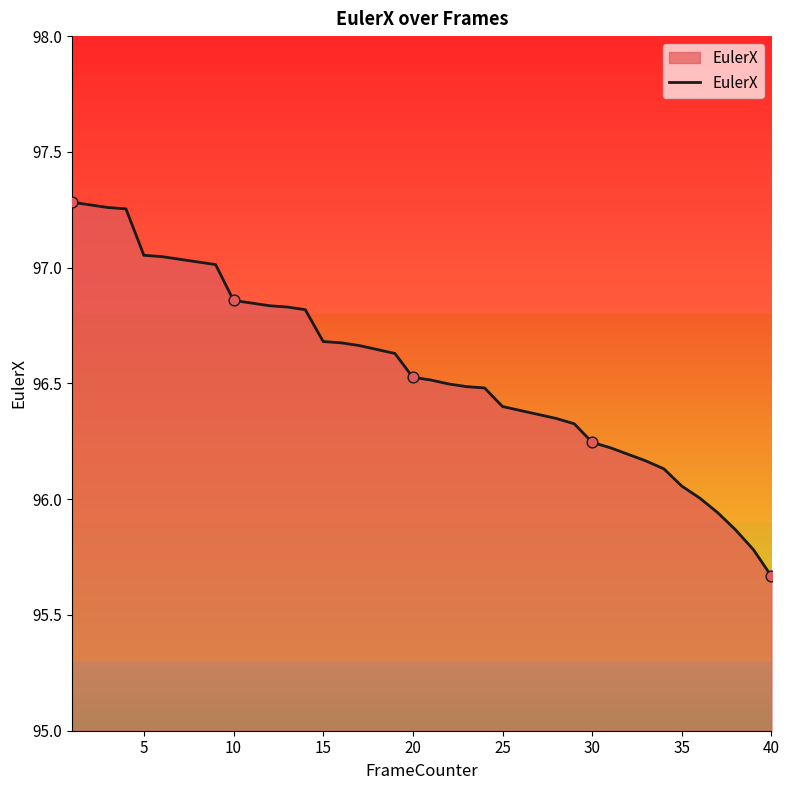

What is the difference between the maximum and minimum values?

1.6